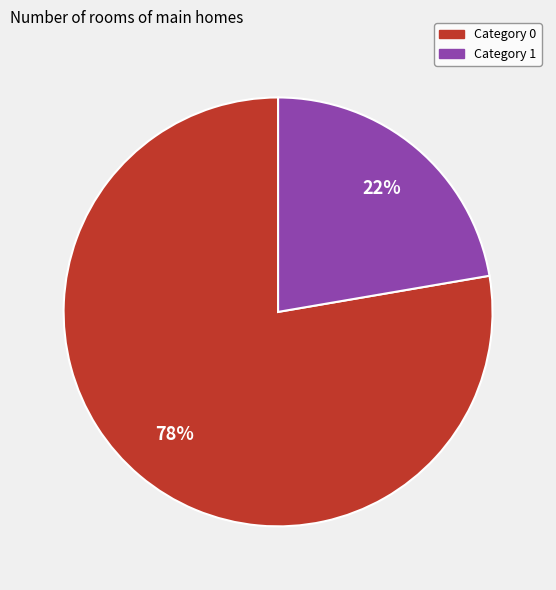

Is there any slice that represents more than half of the pie?

Yes